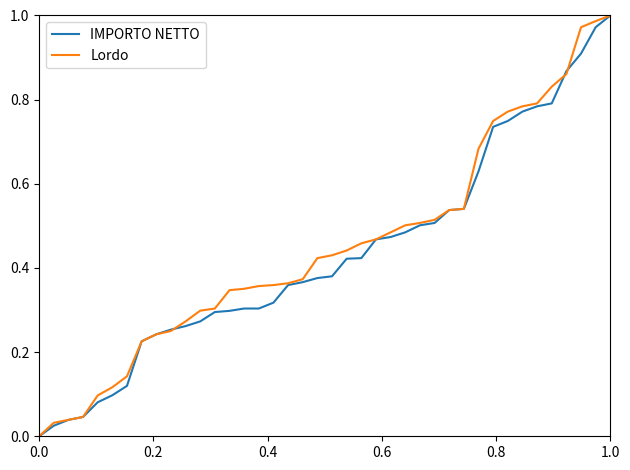

Which category has the highest value across all series?

1.0